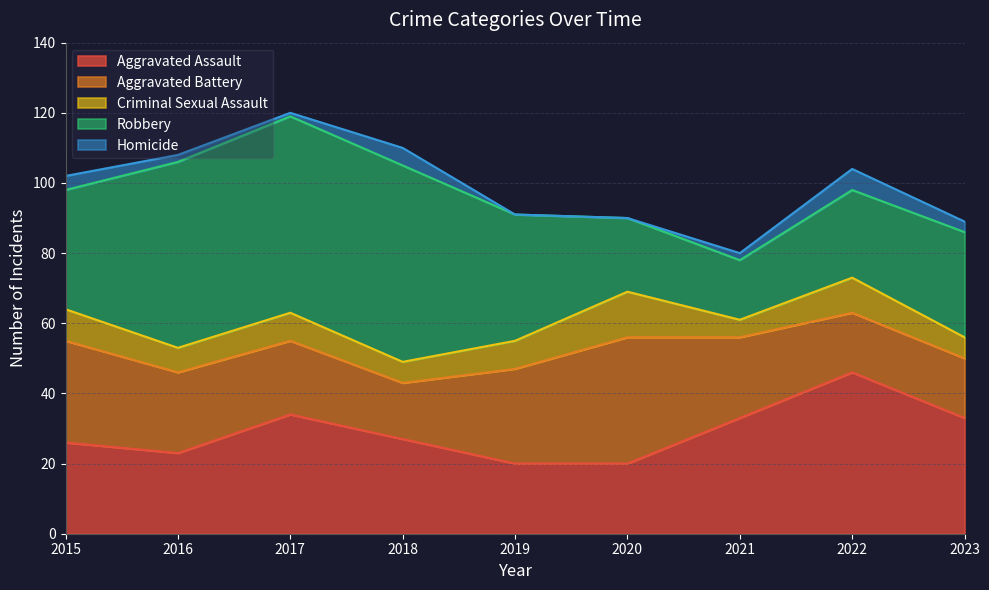

What is the sum of the Criminal Sexual Assault values at 2023 and 2020?

19